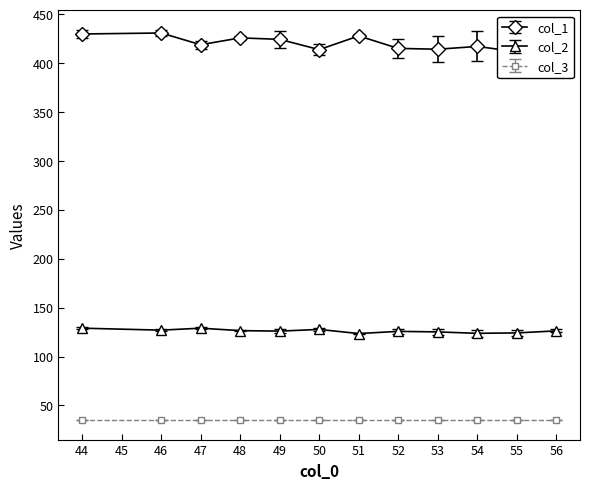

True or false: col_2 has more than 0 interior local peaks.

True